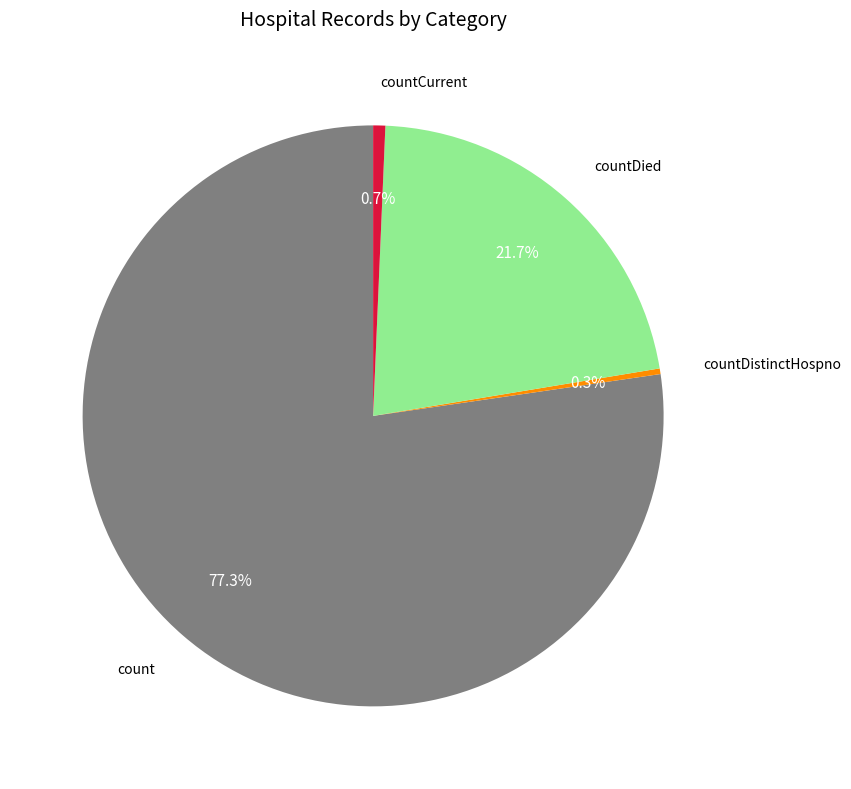

Does any single category account for the majority?

Yes